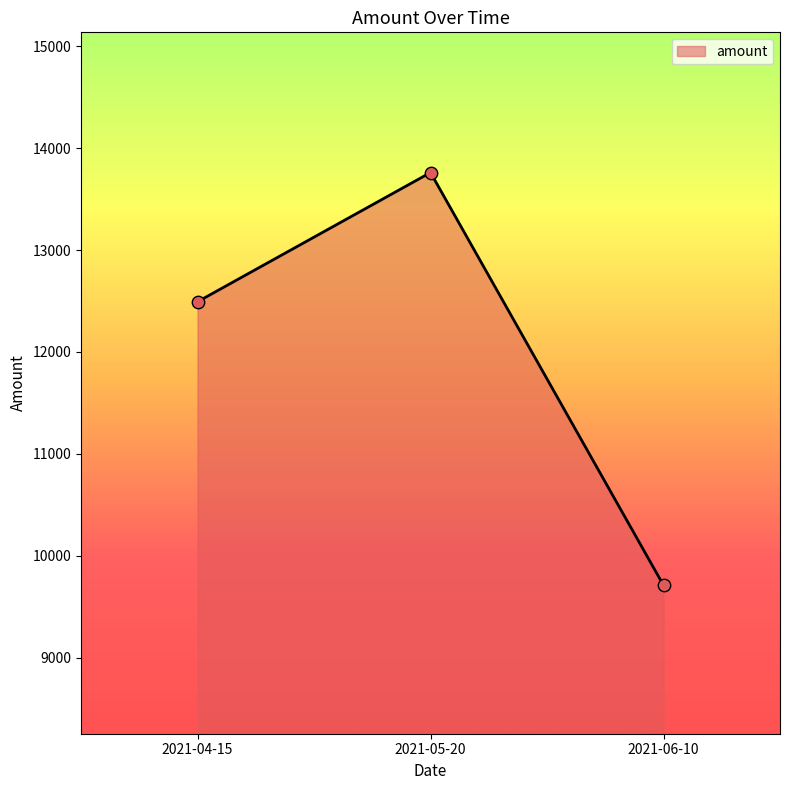

What is the change in value from 2021-04-15 to 2021-05-20?

+1268